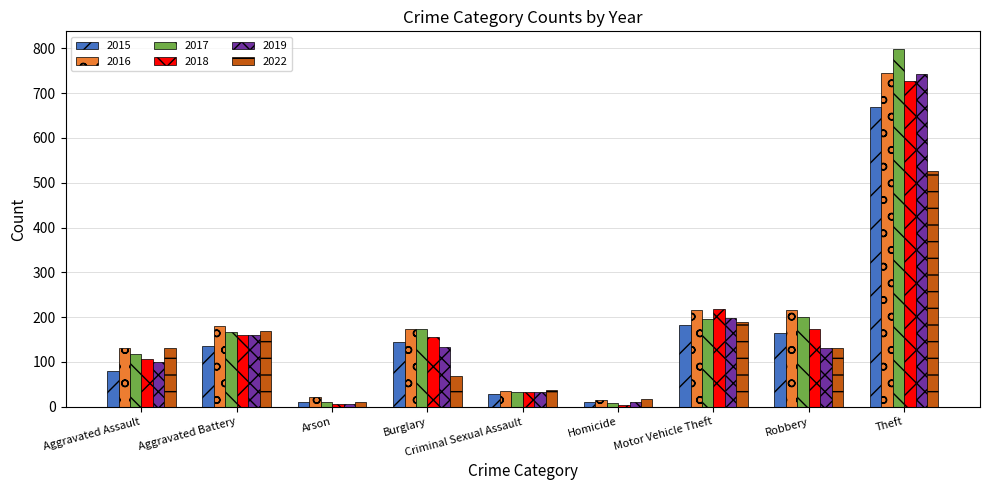

At which category is the sum across all series the highest?

Theft